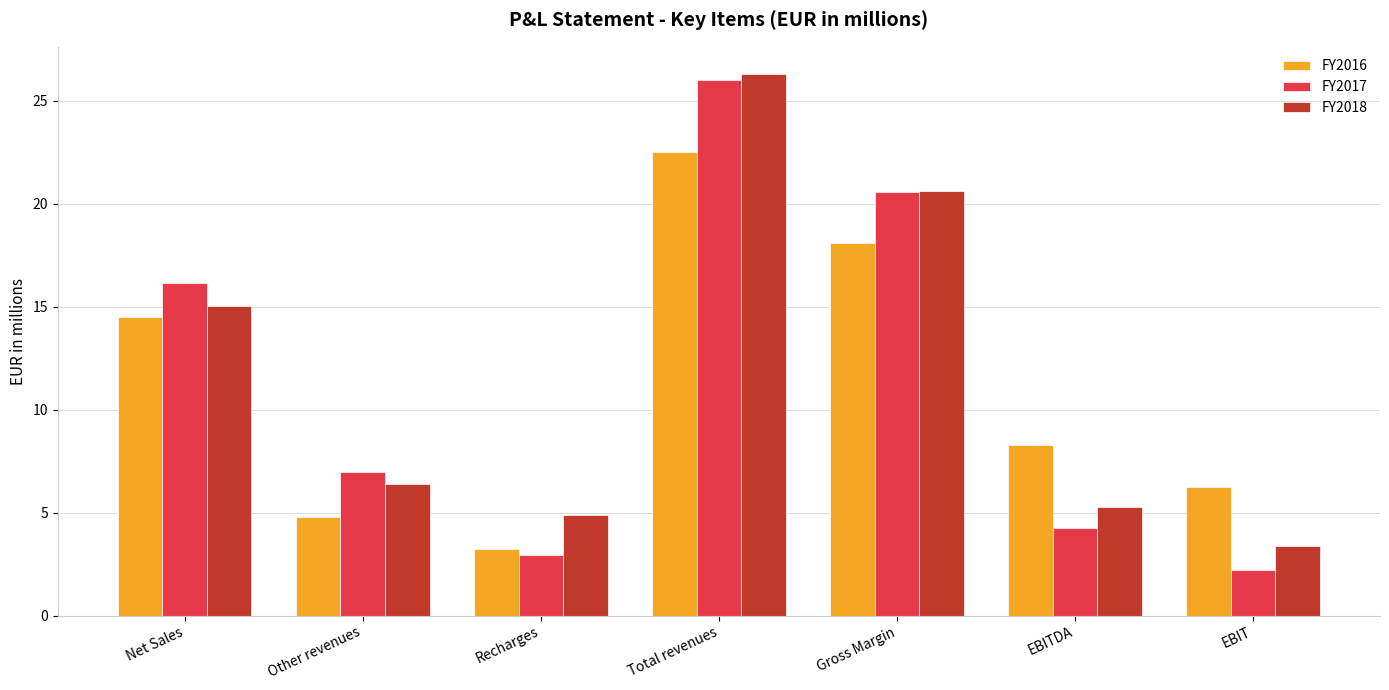

What is the maximum value for FY2018?

26.3